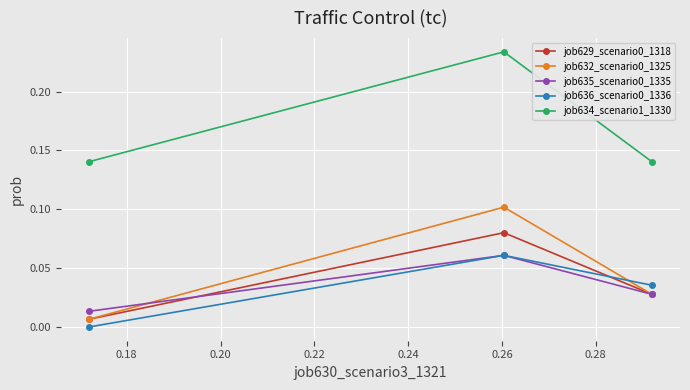

Which series has the largest total across all categories?

job634_scenario1_1330